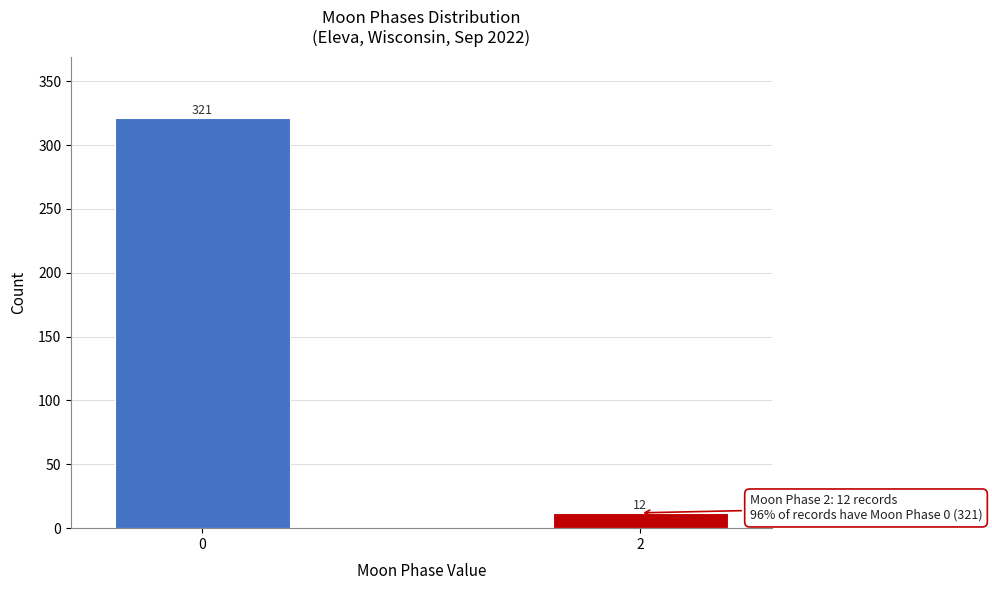

Reading right to left, list all the values displayed in this chart.

2=12	0=321